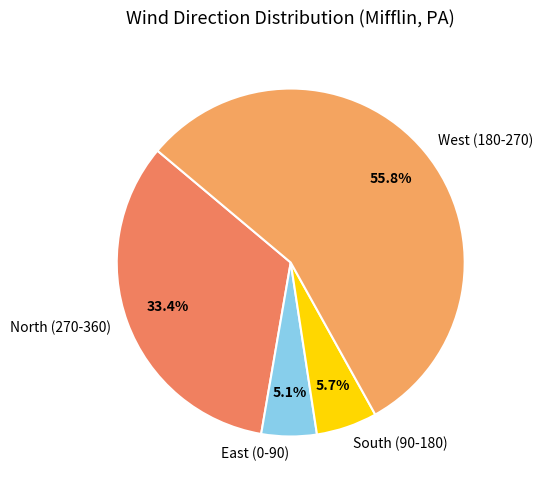

Rank the categories by value from lowest to highest.

East (0-90), South (90-180), North (270-360), West (180-270)